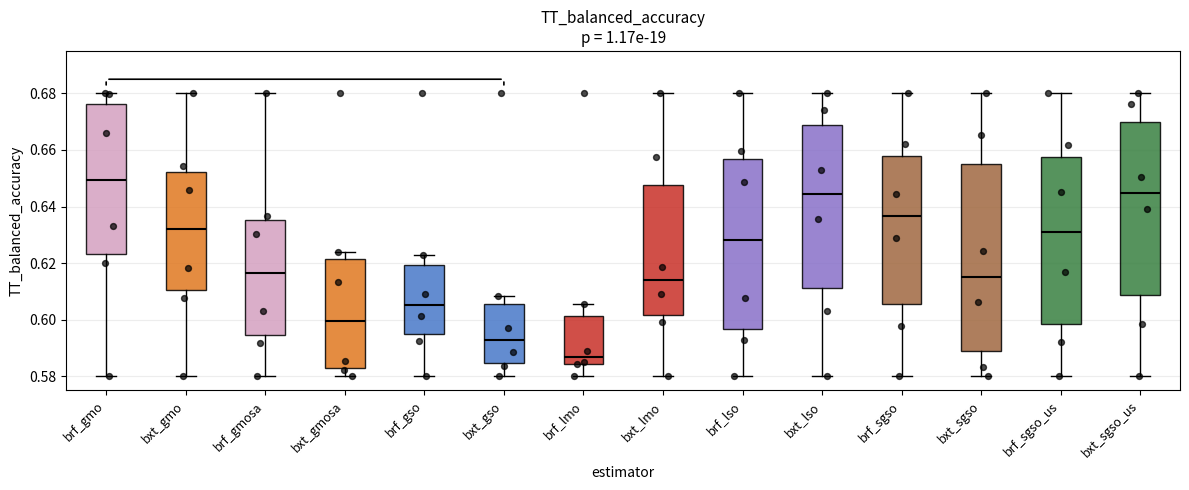

Reading left to right, transcribe this box plot: for each box, give where its median line is, the range the box spans, and where its two whiskers end, as read against the y-axis. The values are not printed on the chart, so give them approximately, as read against the axis.

brf_gmo: median 0.650, box 0.624 to 0.676, whiskers 0.580 to 0.680
bxt_gmo: median 0.632, box 0.610 to 0.652, whiskers 0.580 to 0.680
brf_gmosa: median 0.616, box 0.594 to 0.636, whiskers 0.580 to 0.680
bxt_gmosa: median 0.600, box 0.584 to 0.622, whiskers 0.580 to 0.624
brf_gso: median 0.606, box 0.594 to 0.620, whiskers 0.580 to 0.622
bxt_gso: median 0.592, box 0.584 to 0.606, whiskers 0.580 to 0.608
brf_lmo: median 0.586, box 0.584 to 0.602, whiskers 0.580 to 0.606
bxt_lmo: median 0.614, box 0.602 to 0.648, whiskers 0.580 to 0.680
brf_lso: median 0.628, box 0.596 to 0.656, whiskers 0.580 to 0.680
bxt_lso: median 0.644, box 0.612 to 0.668, whiskers 0.580 to 0.680
brf_sgso: median 0.636, box 0.606 to 0.658, whiskers 0.580 to 0.680
bxt_sgso: median 0.616, box 0.590 to 0.656, whiskers 0.580 to 0.680
brf_sgso_us: median 0.632, box 0.598 to 0.658, whiskers 0.580 to 0.680
bxt_sgso_us: median 0.644, box 0.608 to 0.670, whiskers 0.580 to 0.680